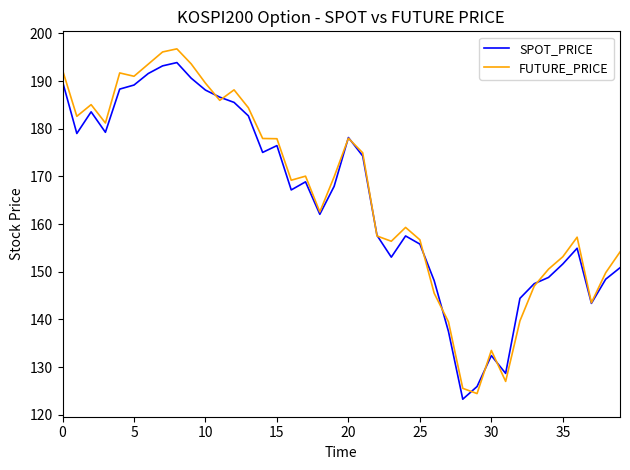

Which series has the largest range (max minus min)?

FUTURE_PRICE